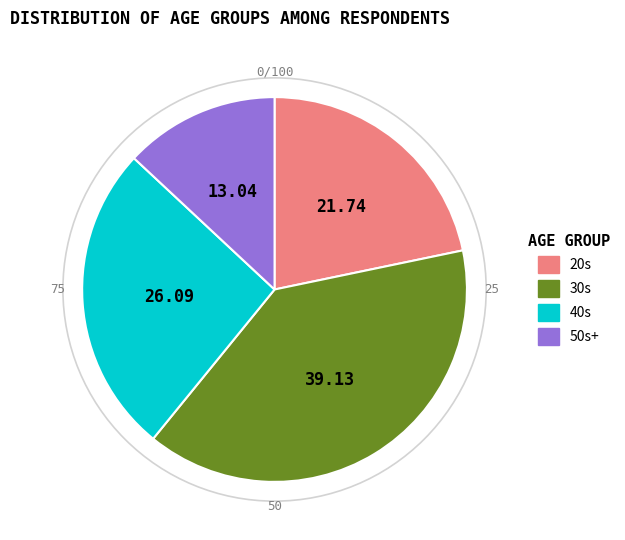

Count the number of slices in the pie.

4